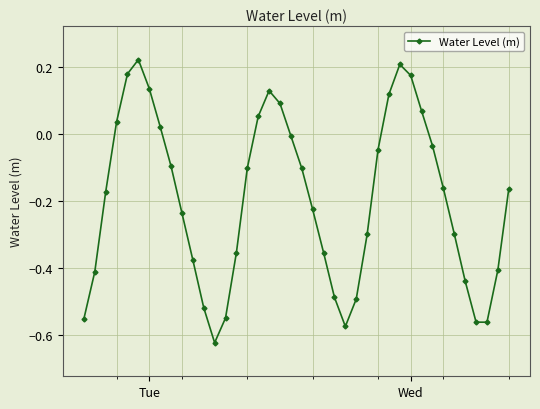

Is this an area chart (filled region under the line)?

No